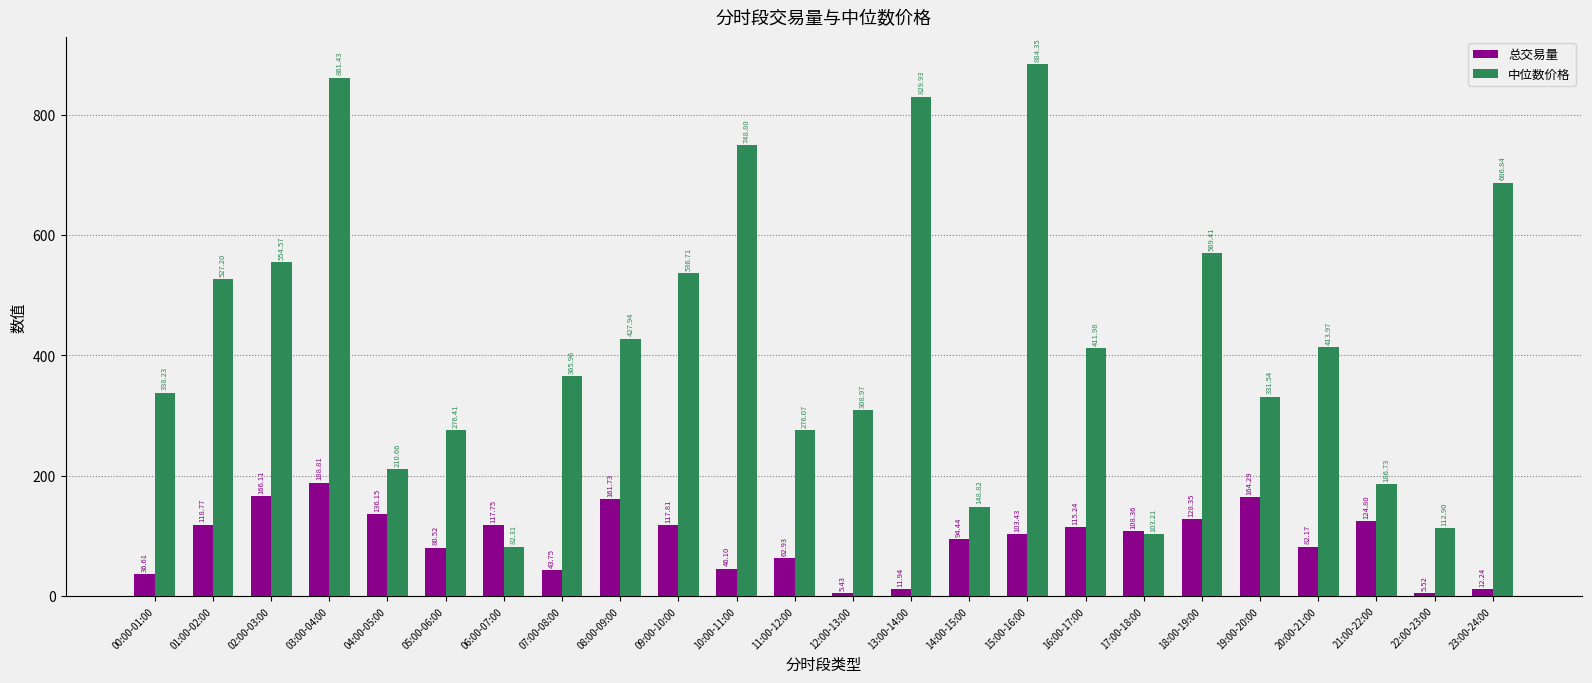

What is the difference between the maximum and second lowest values in the 总交易量 series?

183.3